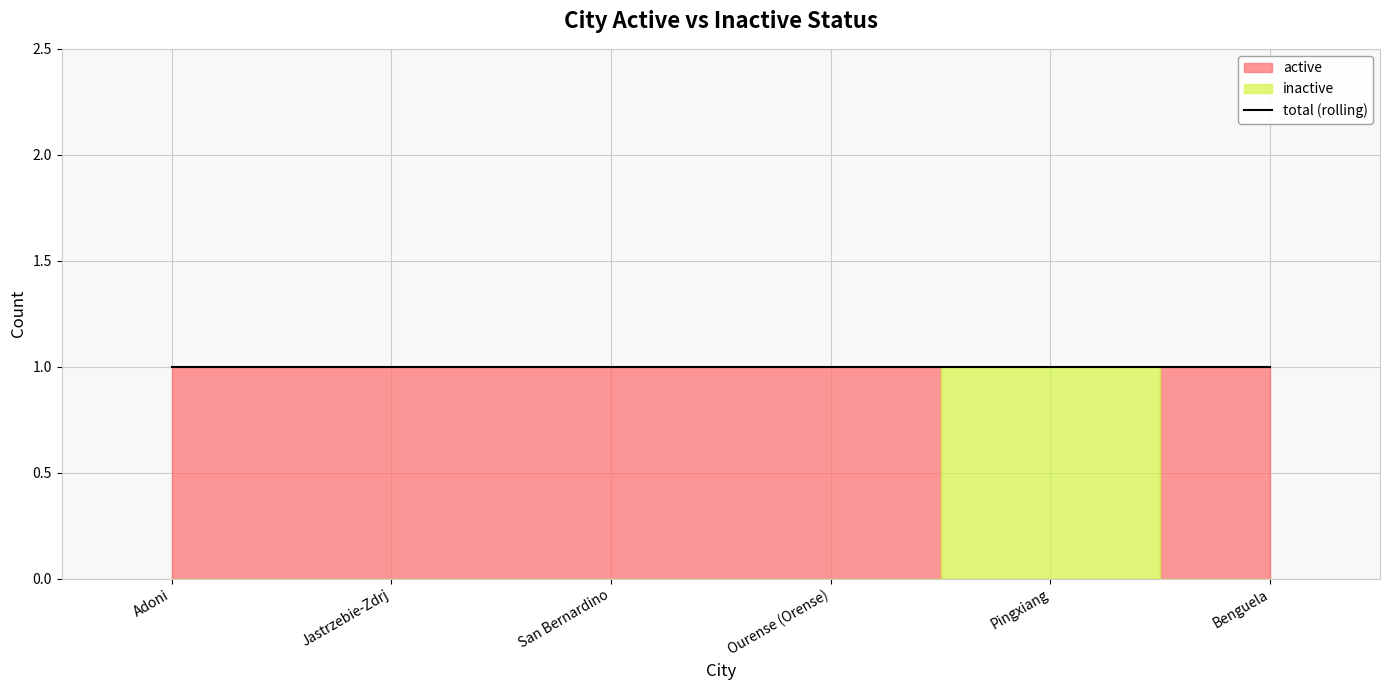

Reading left to right, transcribe all the data shown in this chart.

active: Adoni=1	Jastrzebie-Zdrj=1	San Bernardino=1	Ourense (Orense)=1	Pingxiang=0	Benguela=1
inactive: Adoni=0	Jastrzebie-Zdrj=0	San Bernardino=0	Ourense (Orense)=0	Pingxiang=1	Benguela=0